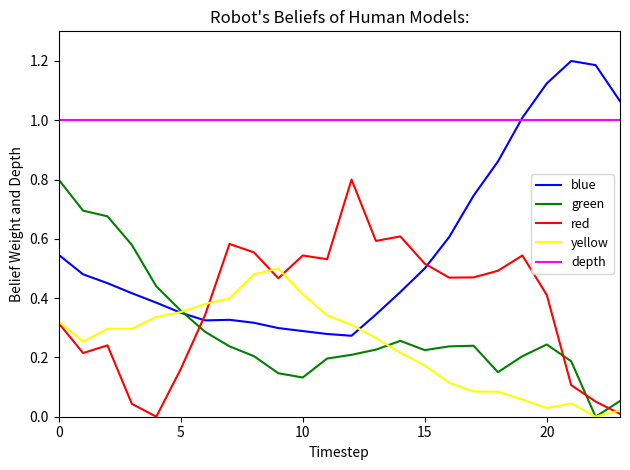

Which series has the widest spread of values?

blue